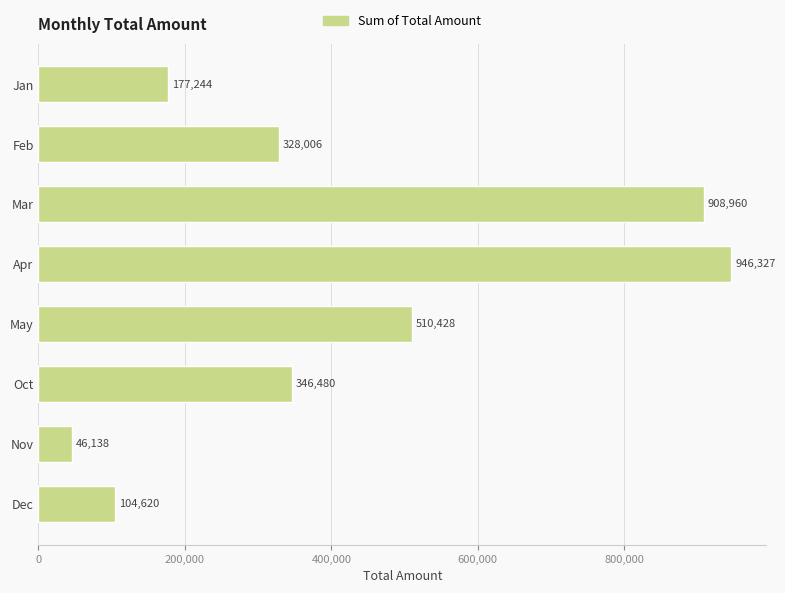

Approximately how many times larger is the value at May compared to Apr?

0.5